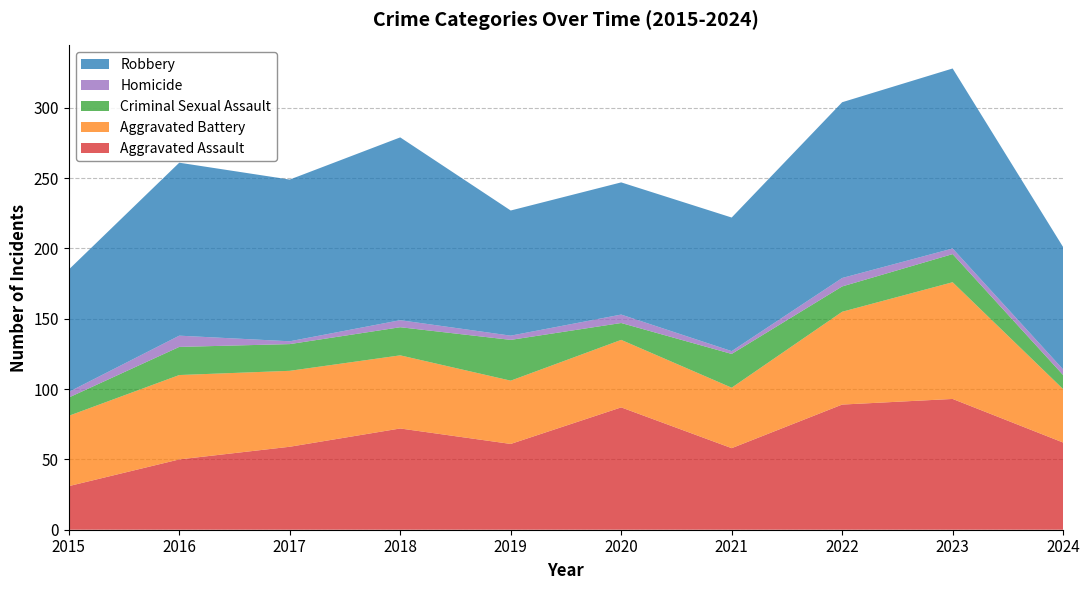

Reading right to left, extract all data points from this chart.

Aggravated Assault: 62	93	89	58	87	61	72	59	50	31
Aggravated Battery: 38	83	66	43	48	45	52	54	60	50
Criminal Sexual Assault: 10	20	18	24	12	29	20	19	20	13
Homicide: 4	4	6	2	6	3	5	2	8	4
Robbery: 87	128	125	95	94	89	130	115	123	87